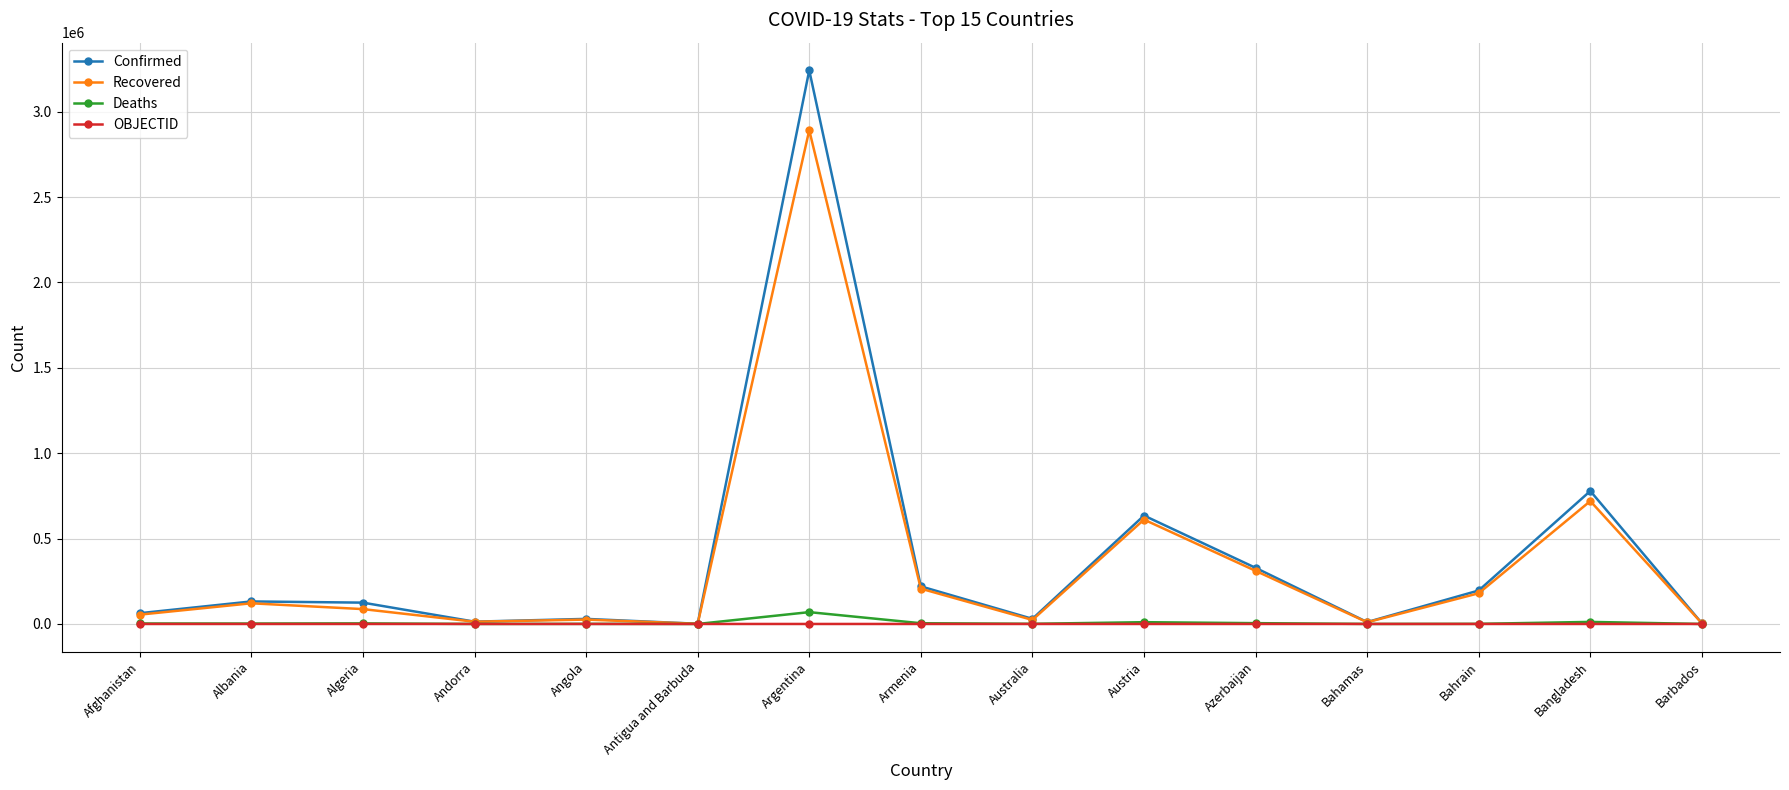

What is the sum of the Recovered values at Bahrain and Bahamas?

189925